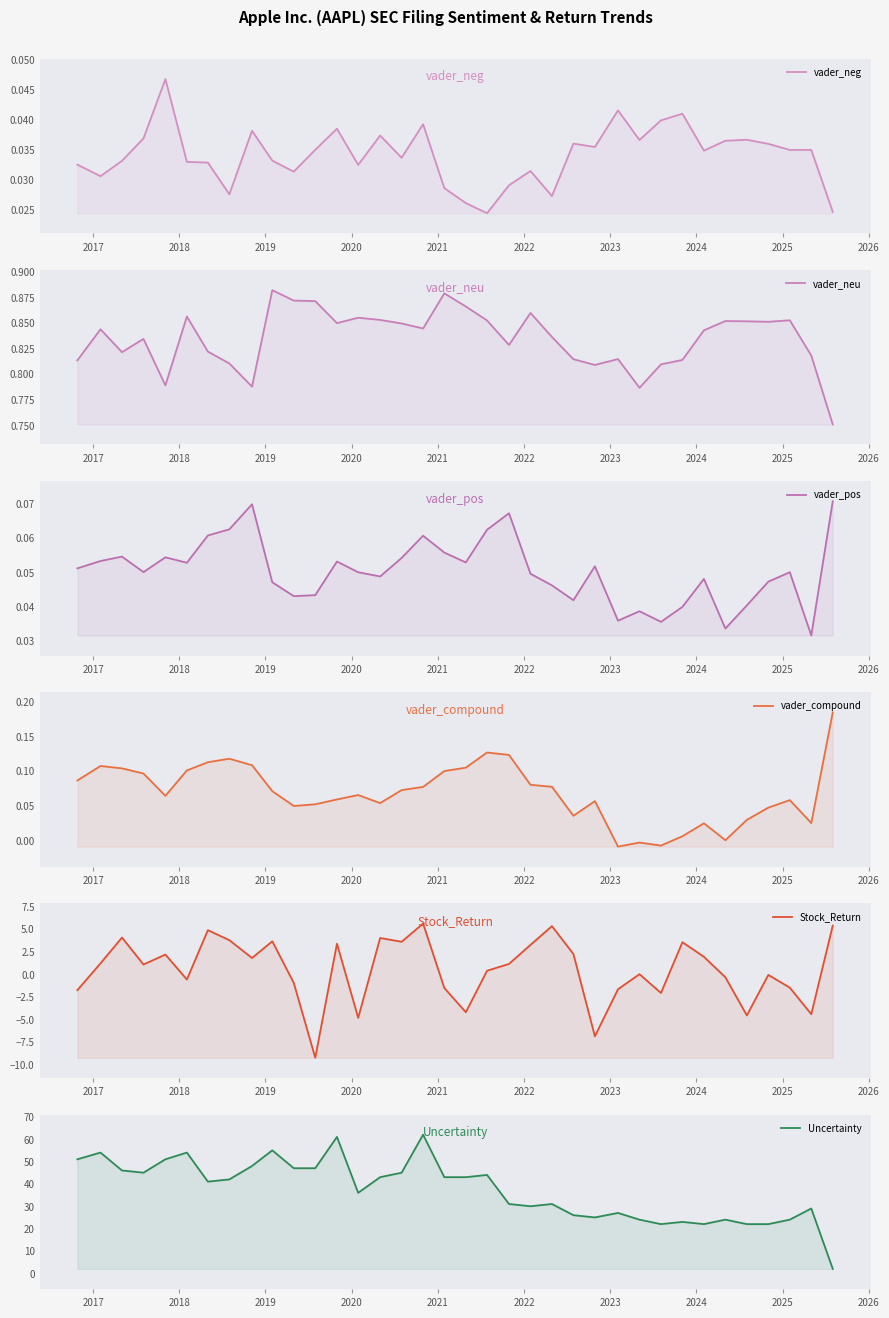

True or false: vader_neu and vader_compound intersect in this chart.

False